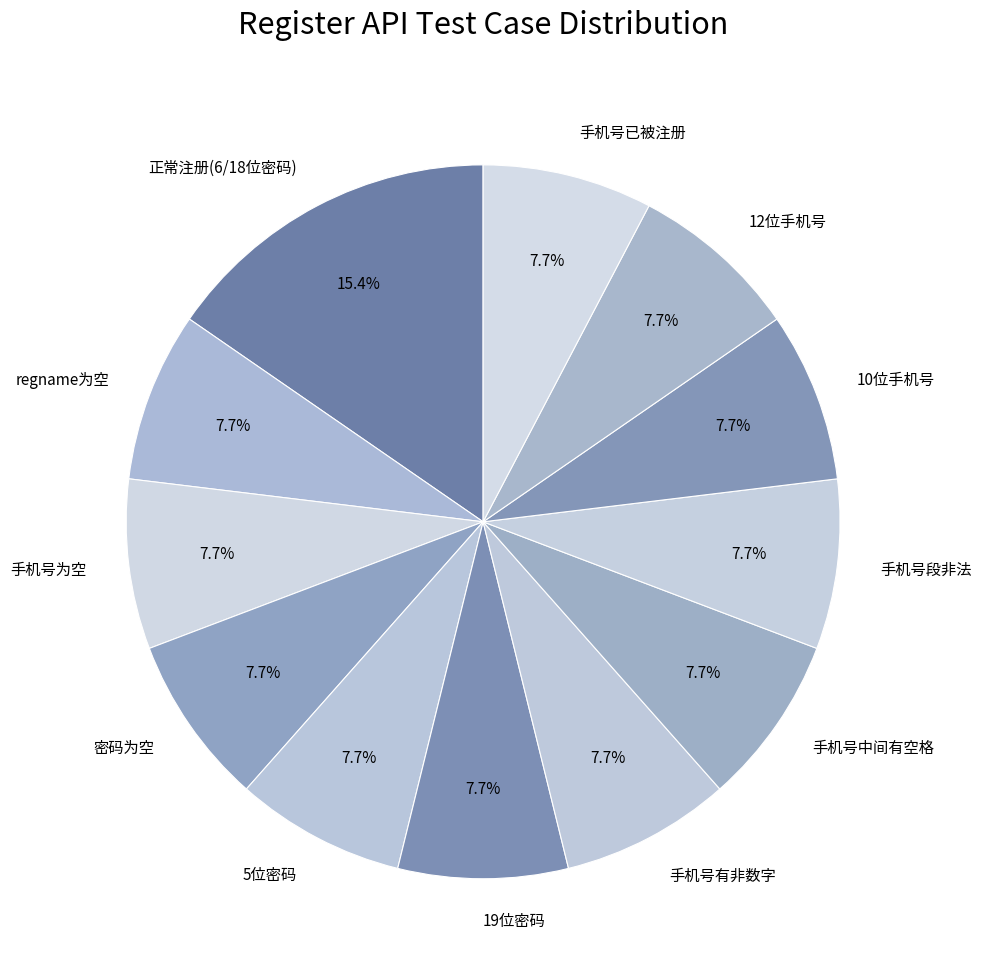

What percentage do 手机号已被注册 and 12位手机号 together represent?

15.4%